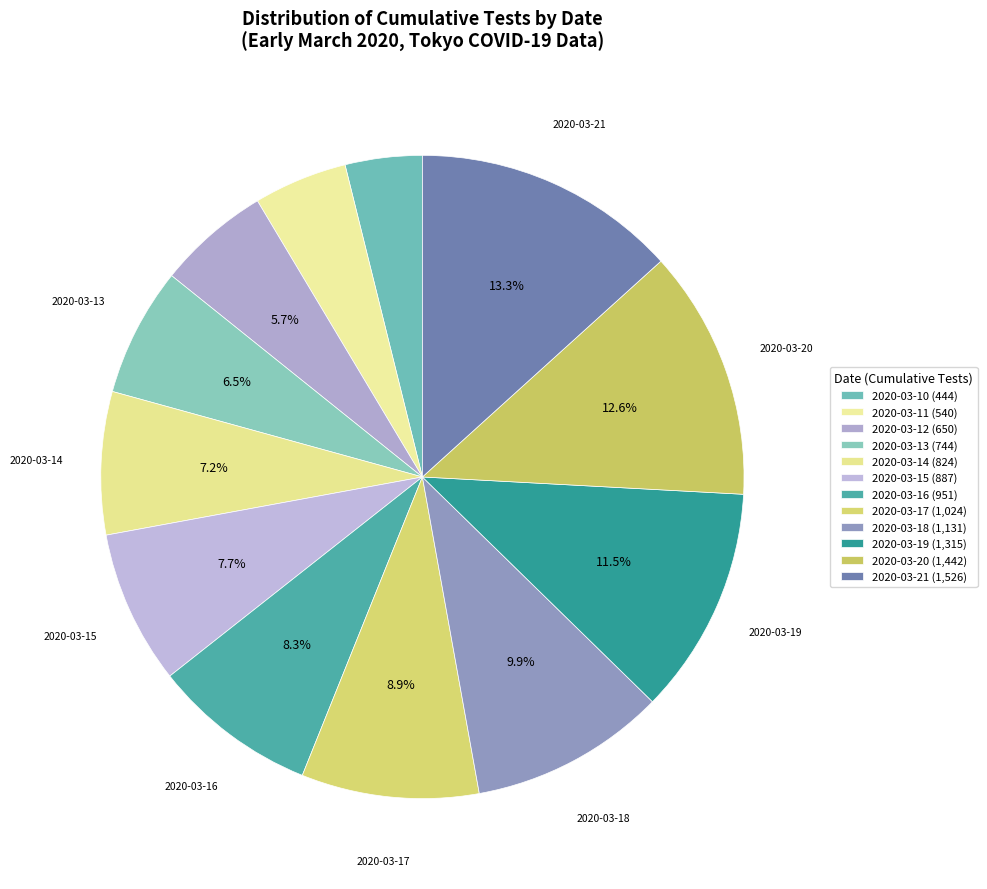

Is it true that 2020-03-15 is 23% of the pie?

False